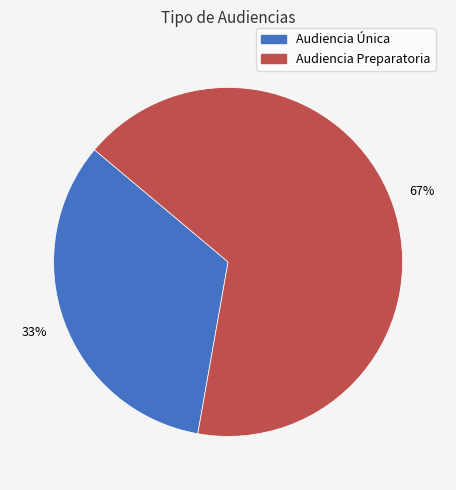

Combined, do Audiencia Preparatoria and Audiencia Única account for over 50%?

Yes